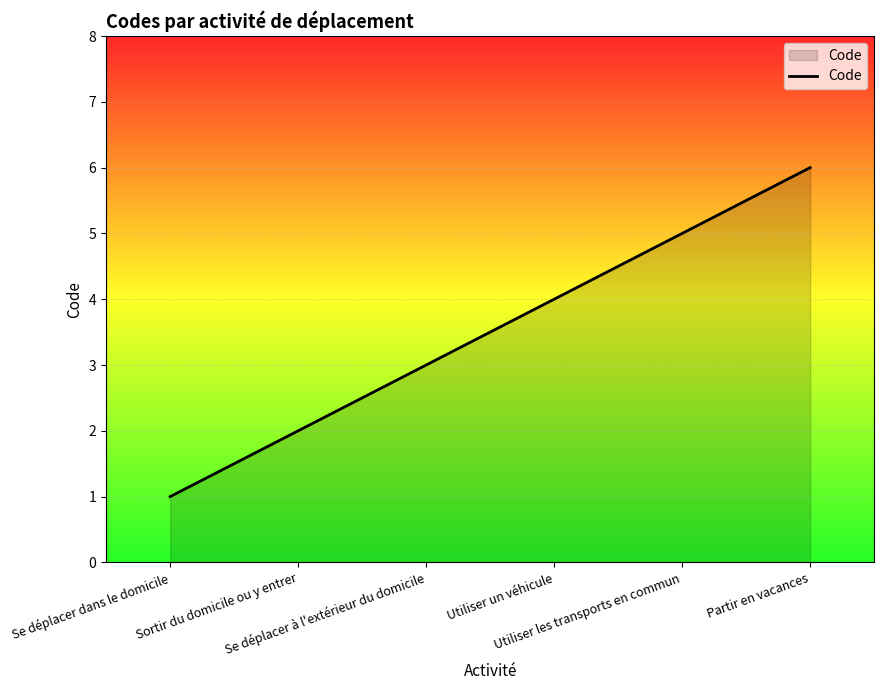

What is the change in value from Utiliser un véhicule to Utiliser les transports en commun?

+1